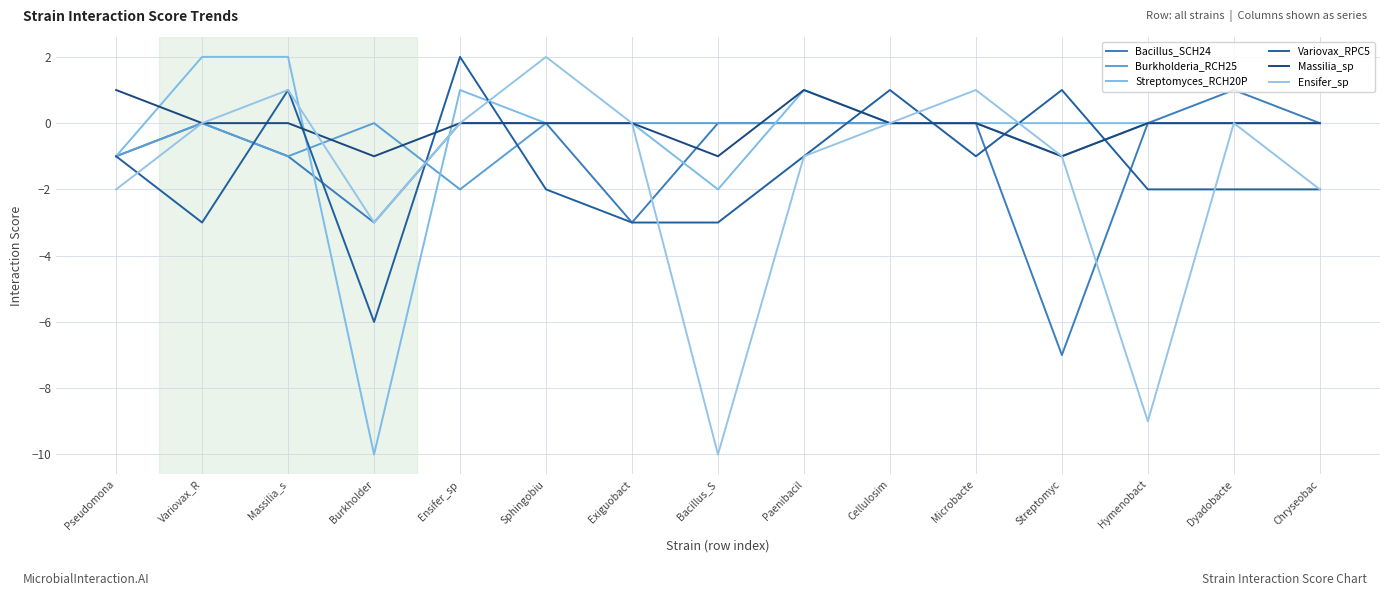

The Variovax_RPC5 series shows -1 at Hymenobact. True or false?

False